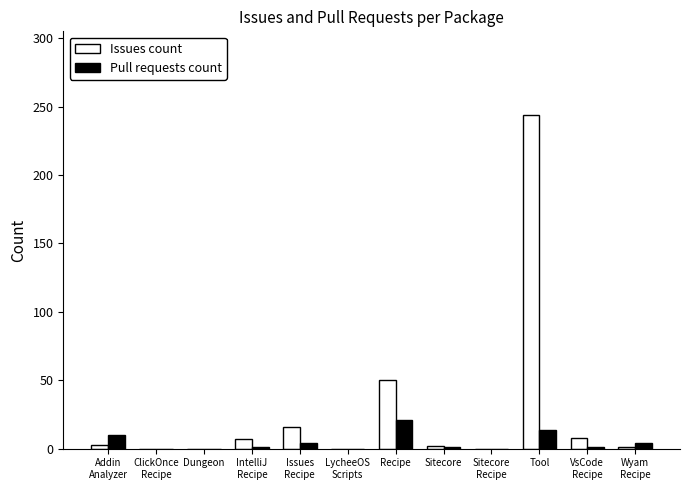

Where is Issues count nearest to the value 122?

Recipe